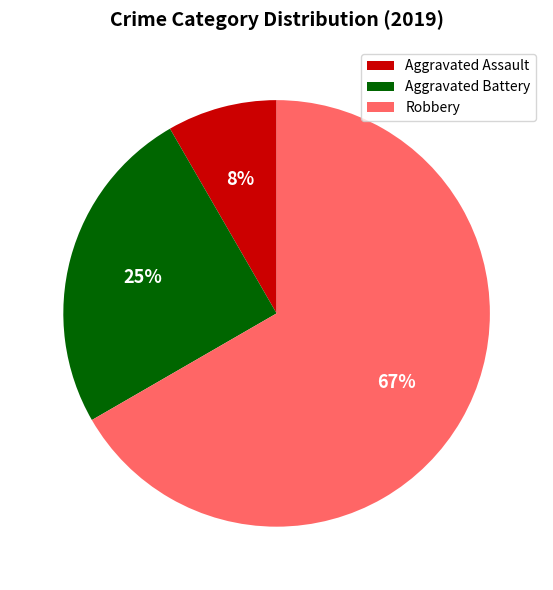

Does Aggravated Assault account for over 50% of the chart?

No